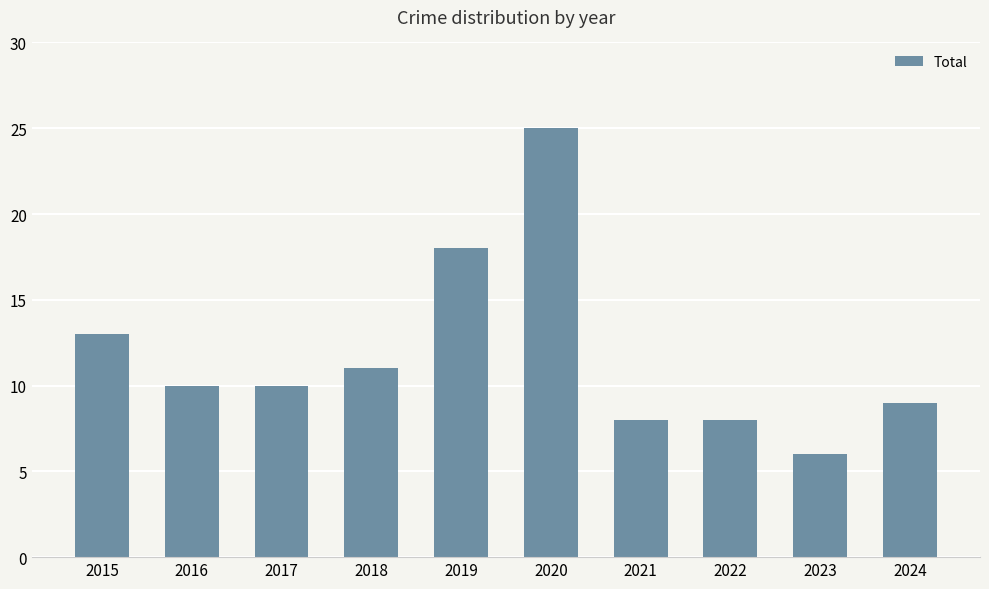

Reading left to right, list all the values displayed in this chart.

13	10	10	11	18	25	8	8	6	9